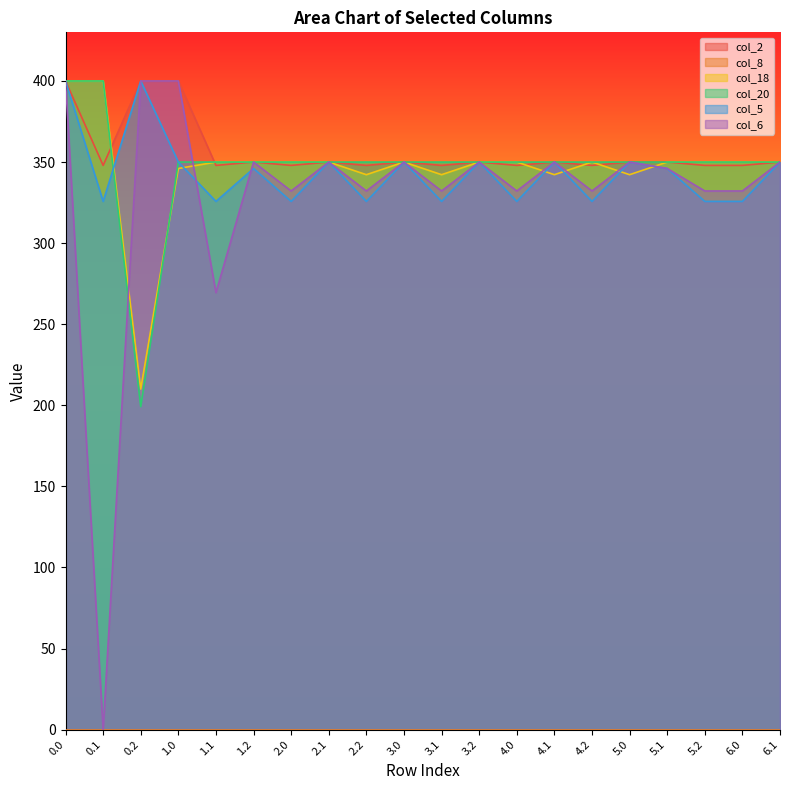

What is the label of the 13th point from the right?

2.1